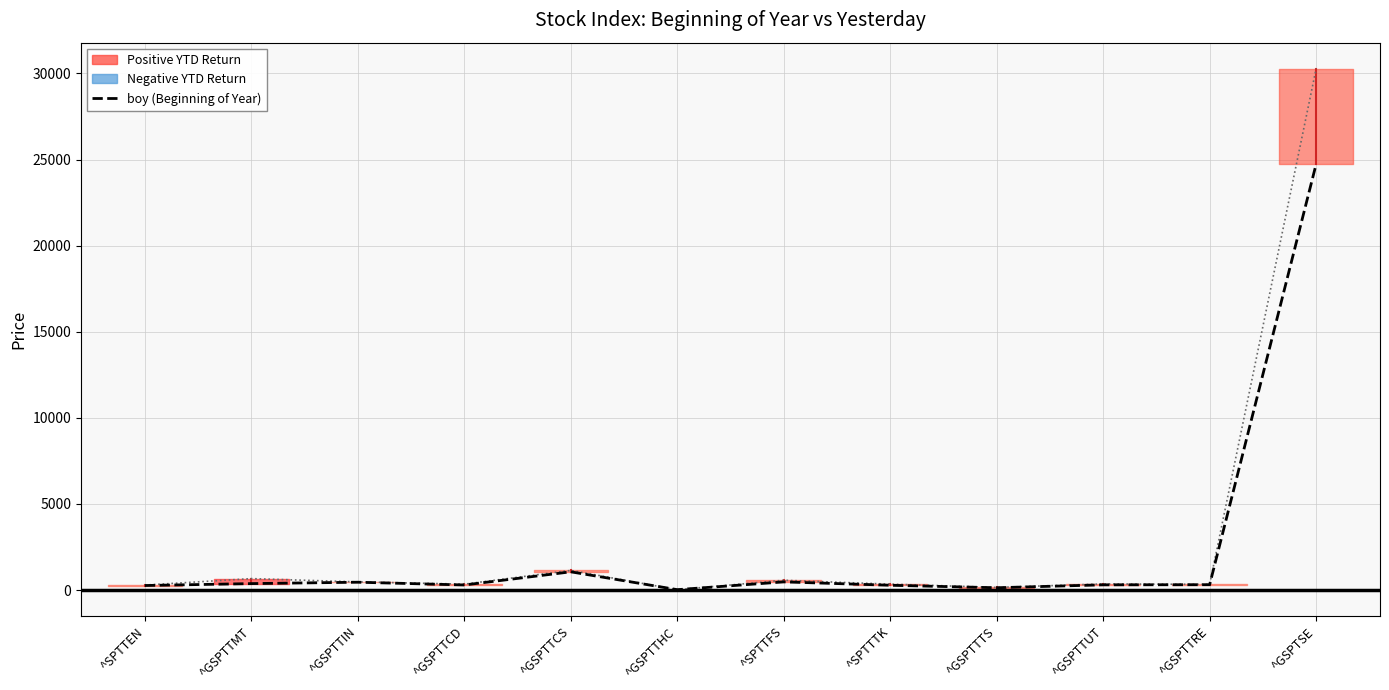

Reading left to right, list all the values displayed in this chart.

boy (Beginning of Year): ^SPTTEN=267.1	^GSPTTMT=378.2	^GSPTTIN=458.4	^GSPTTCD=298.5	^GSPTTCS=1062.4	^GSPTTHC=25.7	^SPTTFS=478.5	^SPTTTK=281.8	^GSPTTTS=137.6	^GSPTTUT=306.7	^GSPTTRE=314.6	^GSPTSE=24727.9
yesterday: ^SPTTEN=292.0	^GSPTTMT=667.7	^GSPTTIN=477.2	^GSPTTCD=346.2	^GSPTTCS=1143.9	^GSPTTHC=22.6	^SPTTFS=572.7	^SPTTTK=346.2	^GSPTTTS=155.8	^GSPTTUT=357.9	^GSPTTRE=332.8	^GSPTSE=30270.0